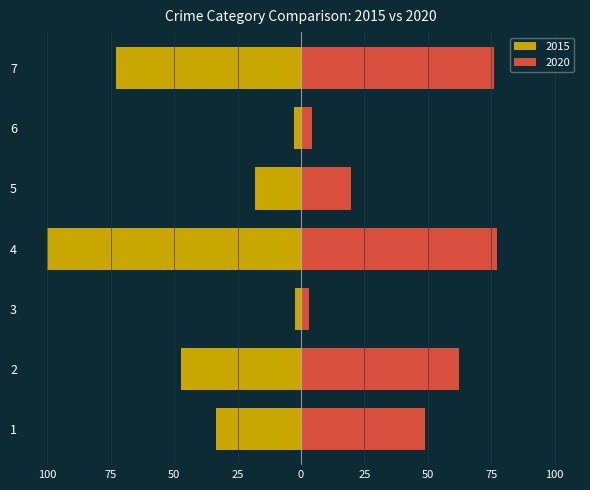

Reading right to left, list all the values displayed in this chart.

2015: -73.1	-2.9	-18.2	-100.0	-2.5	-47.2	-33.4
2020: 76.0	4.3	19.6	77.1	3.0	62.3	49.0